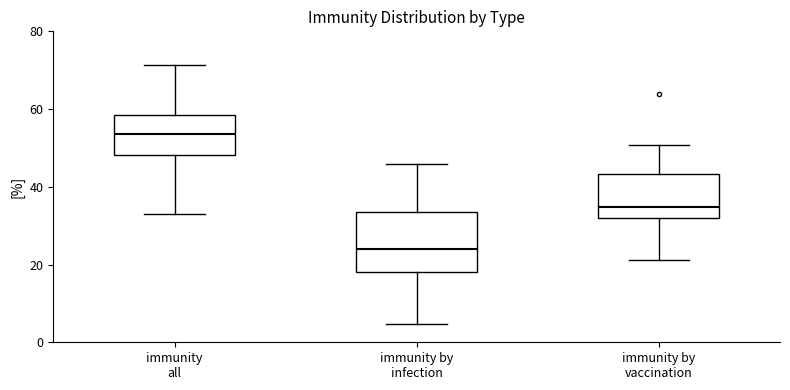

Where does the lower whisker of the box for immunity by vaccination end on the y-axis? The values are not printed on the chart, so give them approximately, as read against the axis.

22